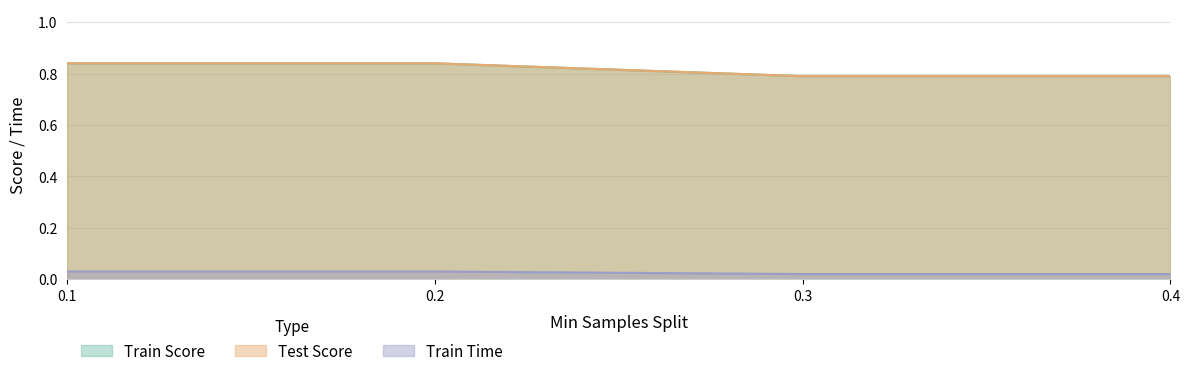

What is the sum of the Train Time values at 0.3 and 0.2?

0.1